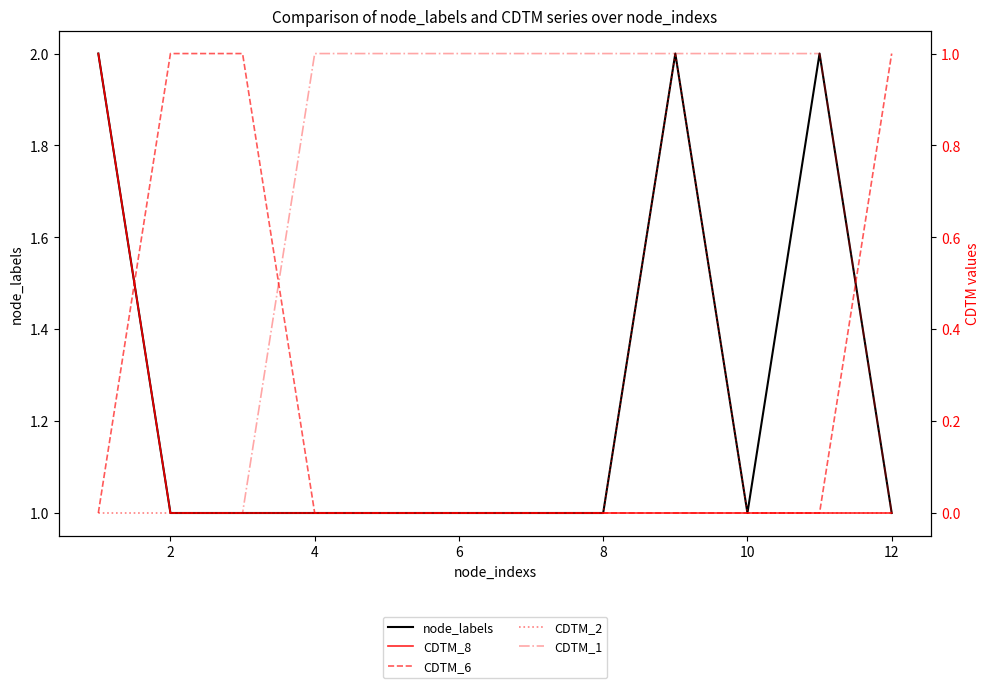

Rank the series by their maximum value, from highest to lowest.

node_labels, CDTM_8, CDTM_6, CDTM_2, CDTM_1